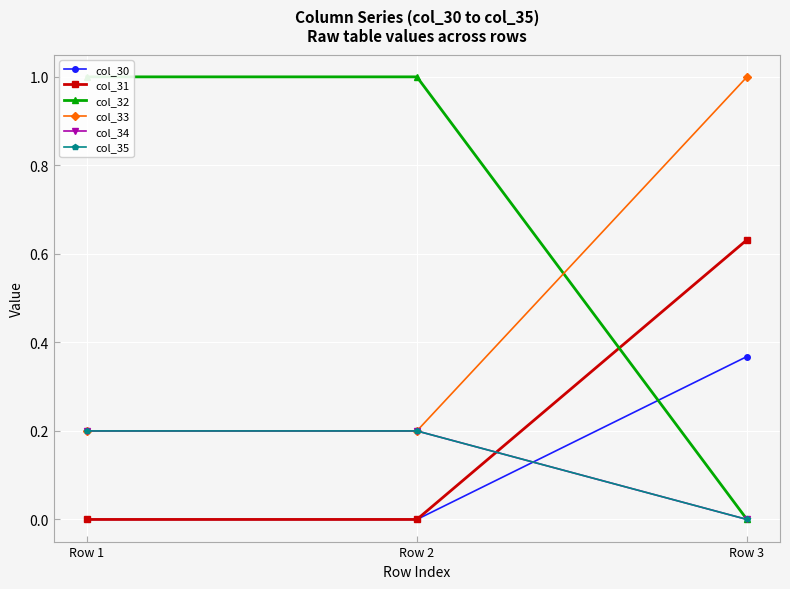

List the labels in order of col_31 value, smallest first.

Row 1, Row 2, Row 3